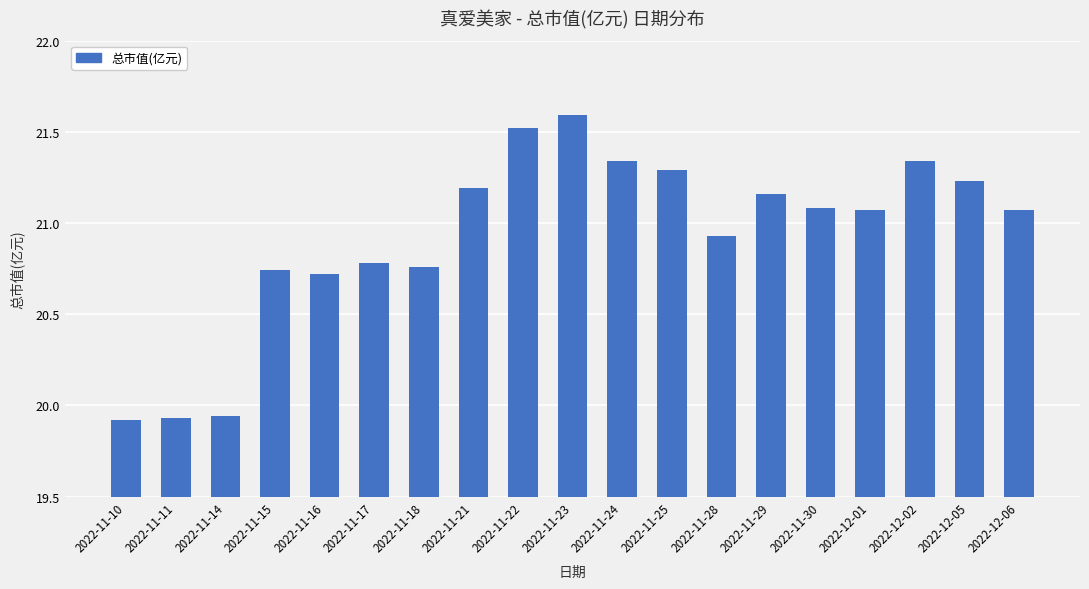

What is the difference between the second highest and second lowest values?

1.6